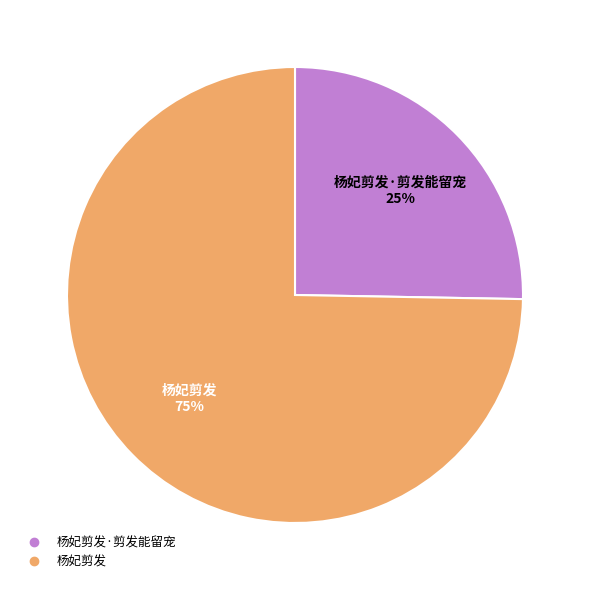

Is there a majority slice in this chart?

Yes